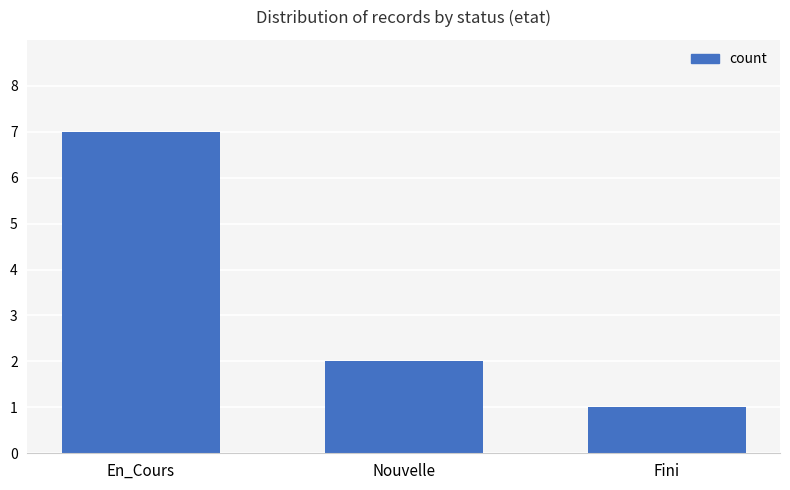

Are the bars grouped side by side (vs. stacked)?

No